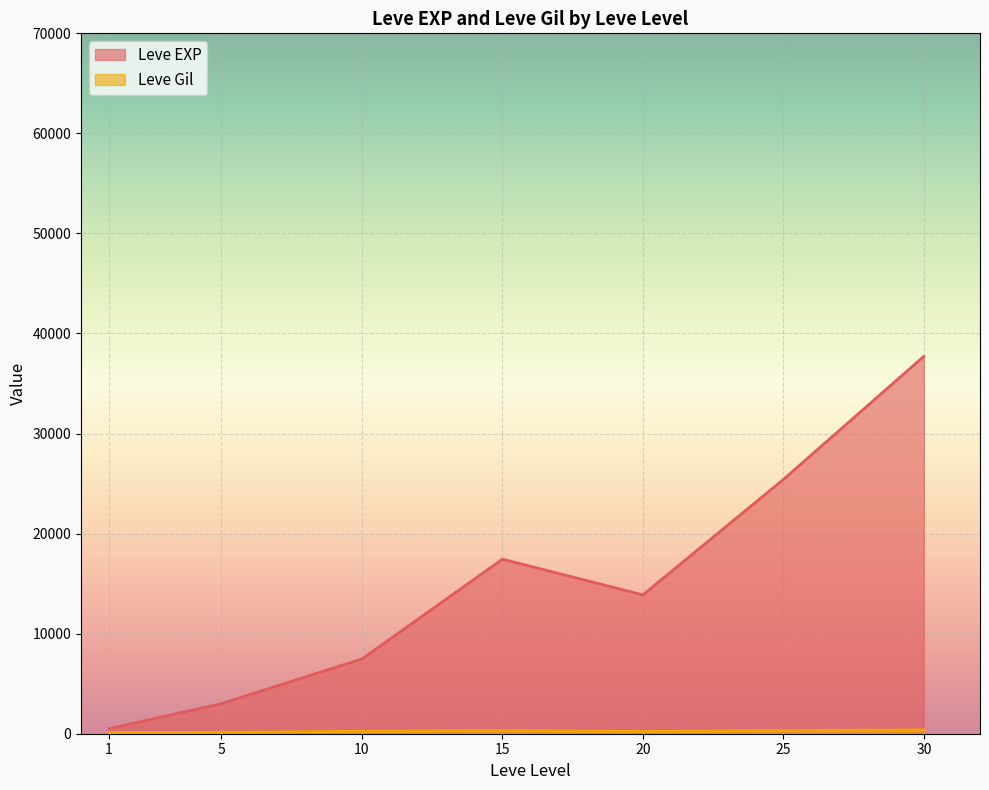

After their last crossing, which series has the higher values: Leve EXP or Leve Gil?

Leve EXP